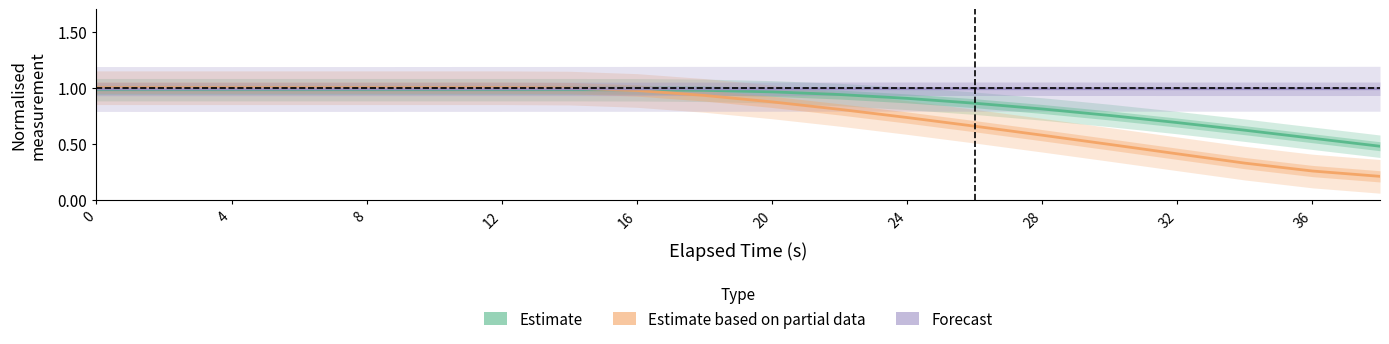

Does the chart display data point markers on the line(s)?

No